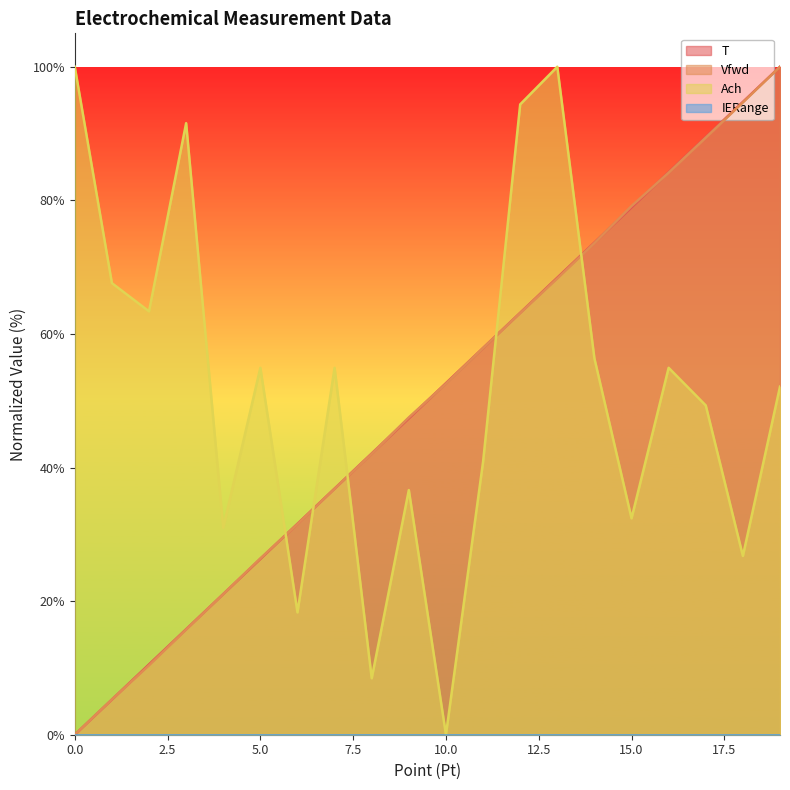

What is the value of the Vfwd point at the 4th from the left?

15.7